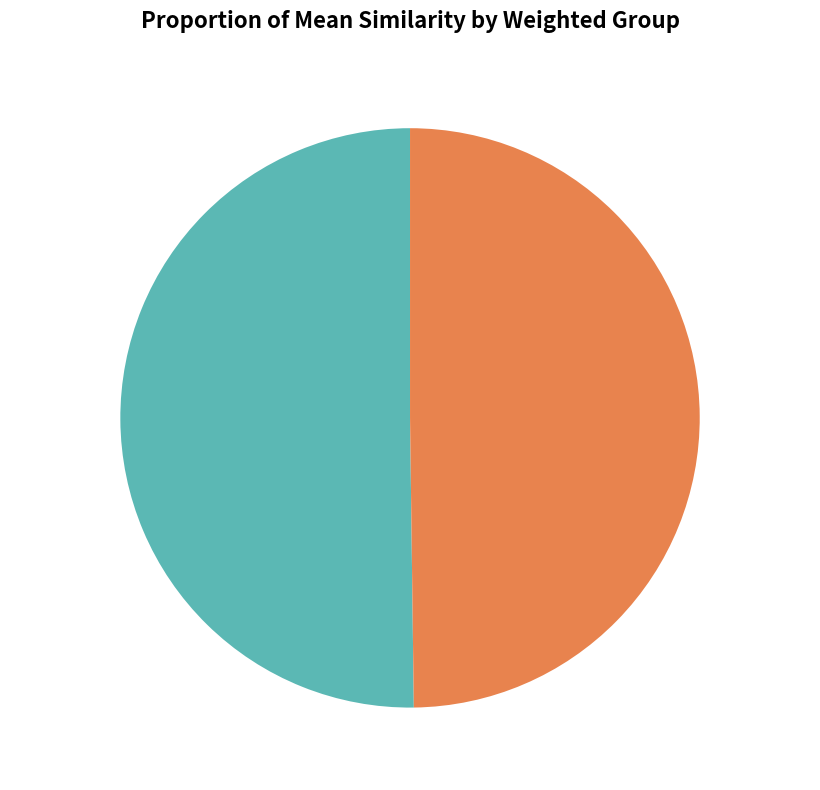

Combined, do Ja 50.21% and Nein 49.79% account for over 50%?

Yes